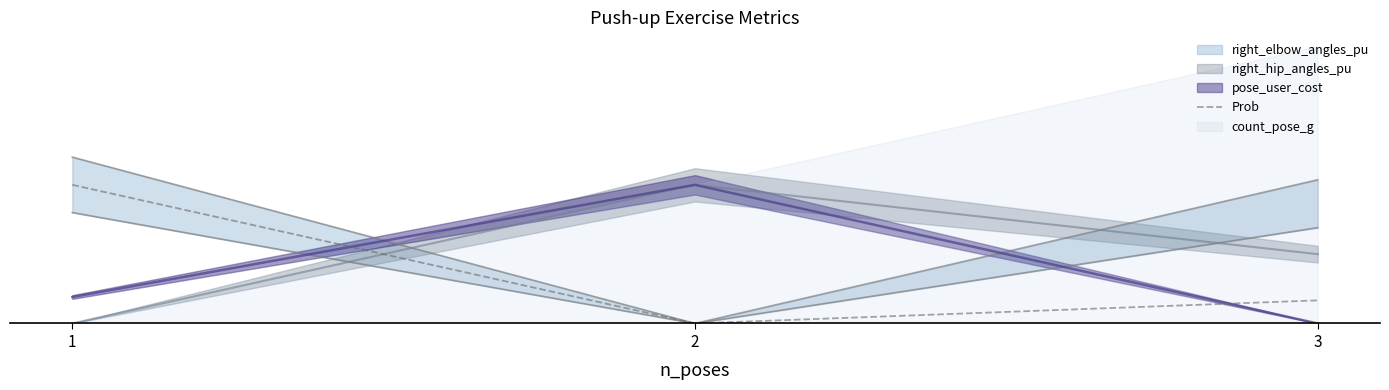

List the labels in order of value, smallest first.

2, 3, 1